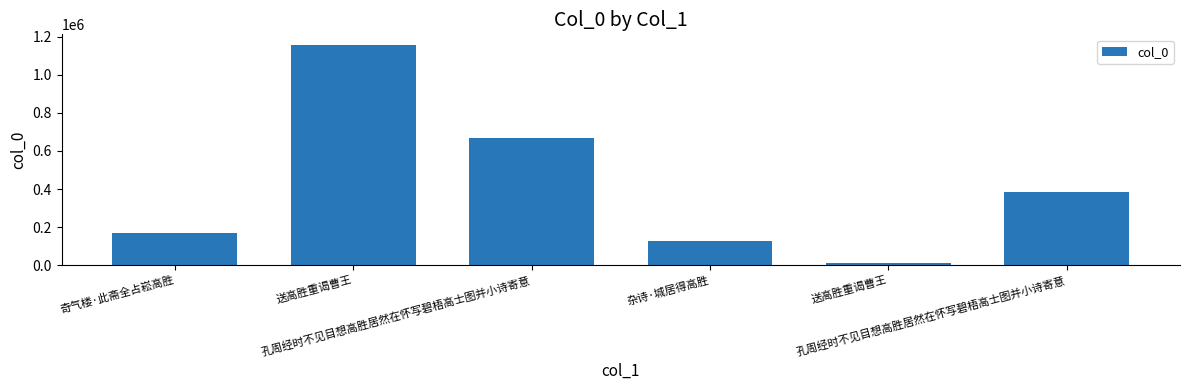

What is the change in value from 杂诗·城居得高胜 to 送高胜重谒曹王?

-115273